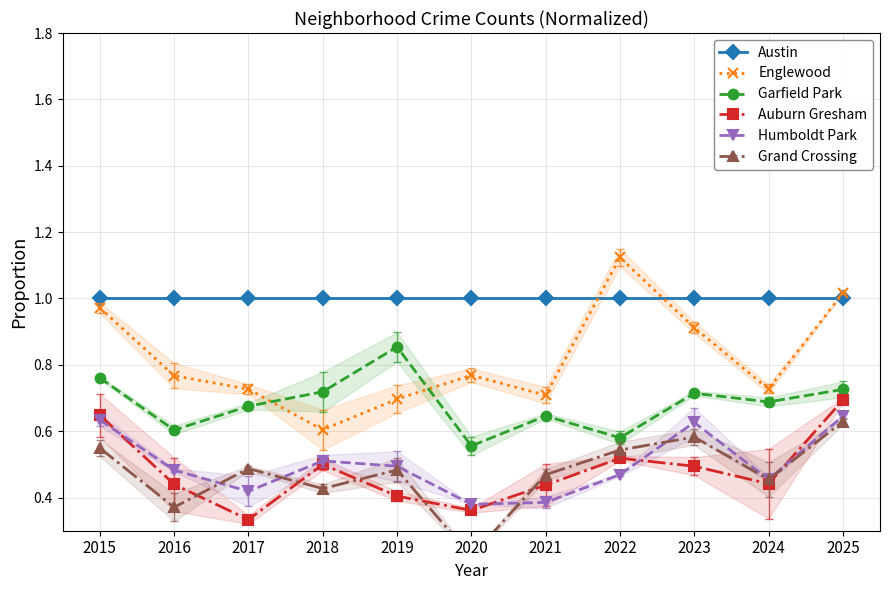

Rank the series by their maximum value, from highest to lowest.

Englewood, Austin, Garfield Park, Auburn Gresham, Humboldt Park, Grand Crossing